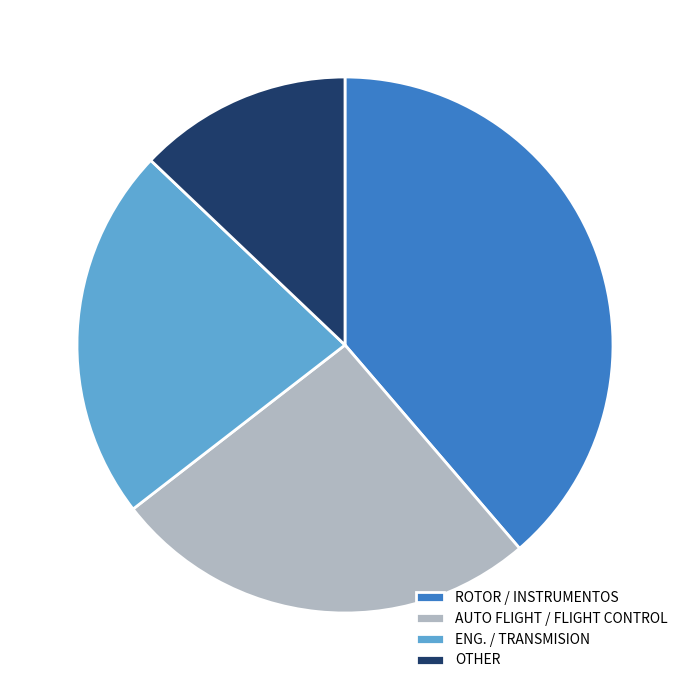

Does any single category account for the majority?

No